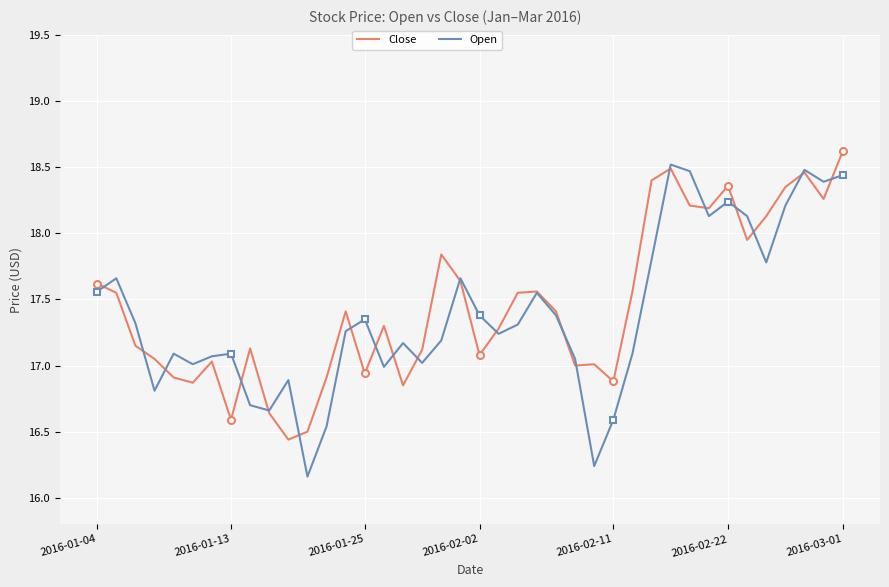

Between 12 and 24, which is larger?

24